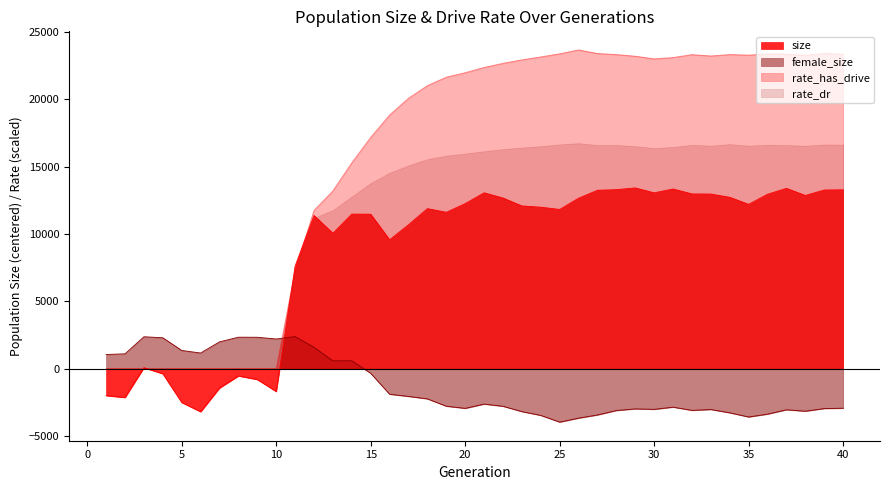

Which category has the lowest value across all series?

25